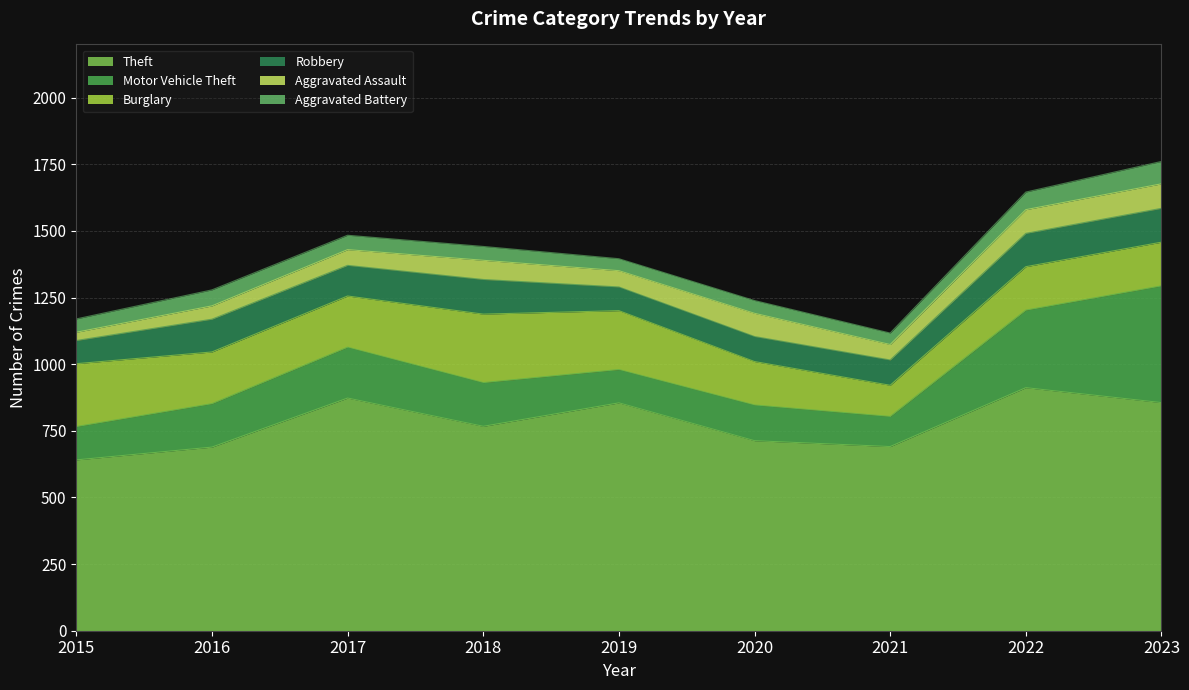

Where do Aggravated Battery and Aggravated Assault first cross each other?

2016 and 2017